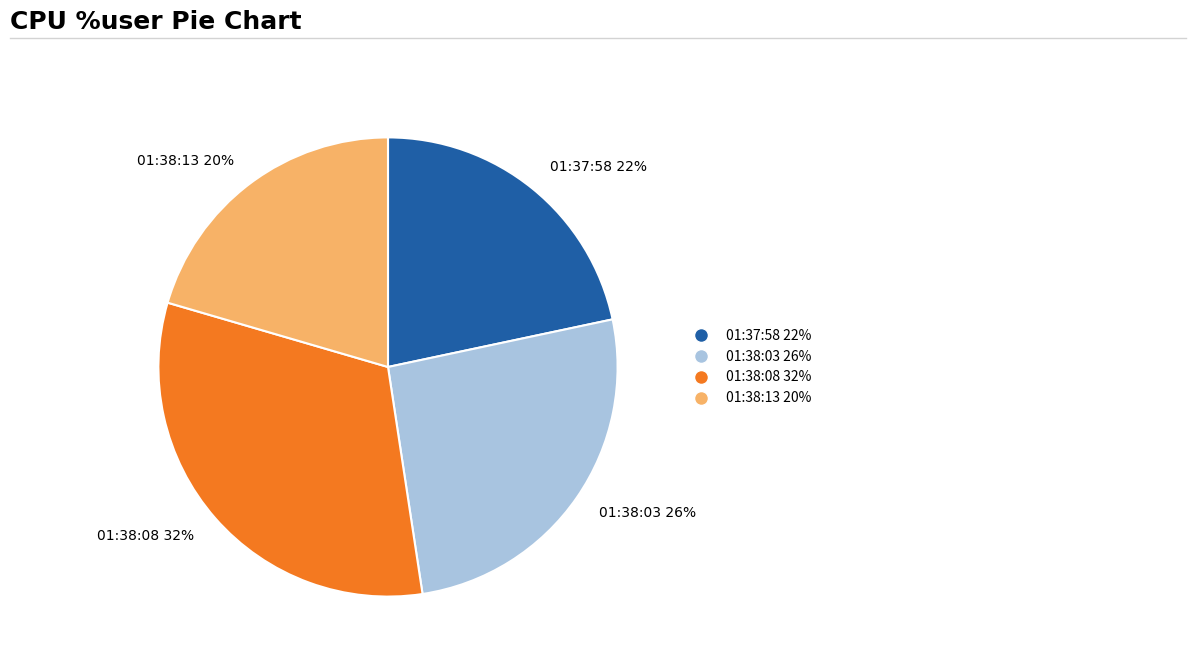

What is the ratio of the value at 01:38:03 26% to the value at 01:38:13 20%?

1.3